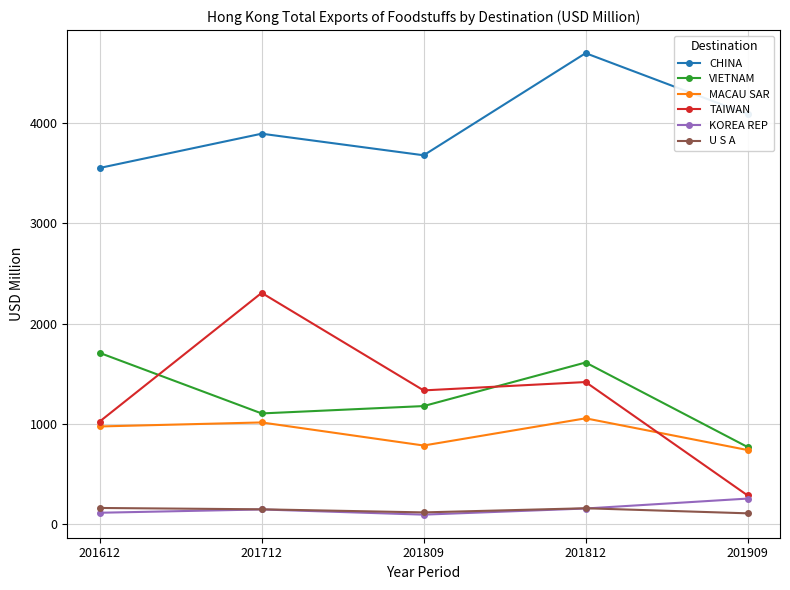

Which category has the highest value across all series?

201812